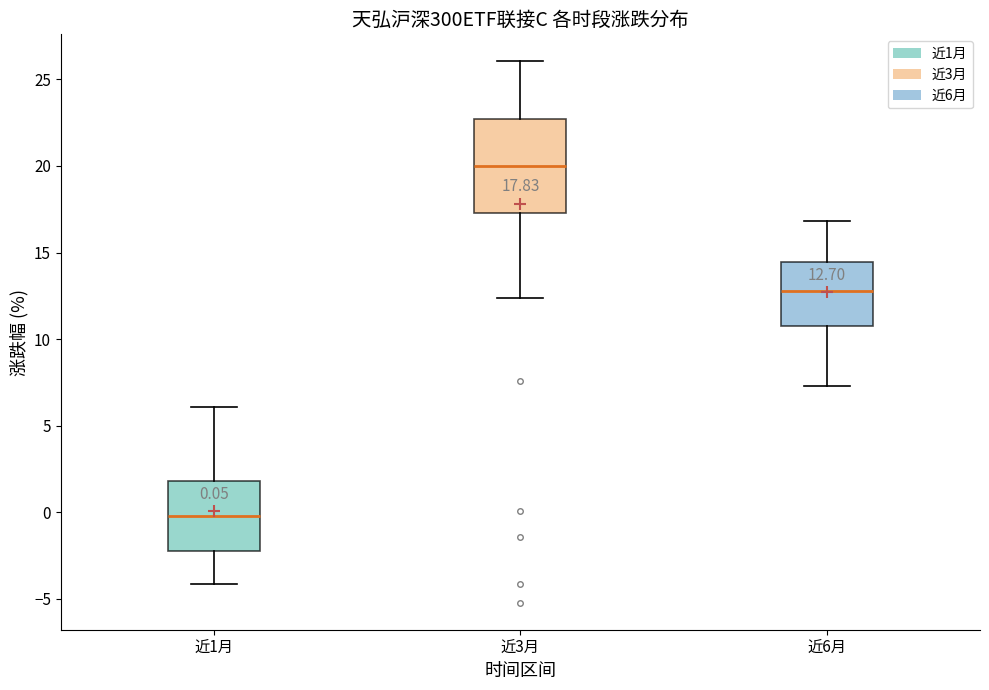

Comparing the boxes themselves (not the whiskers), which one is the tallest?

近3月